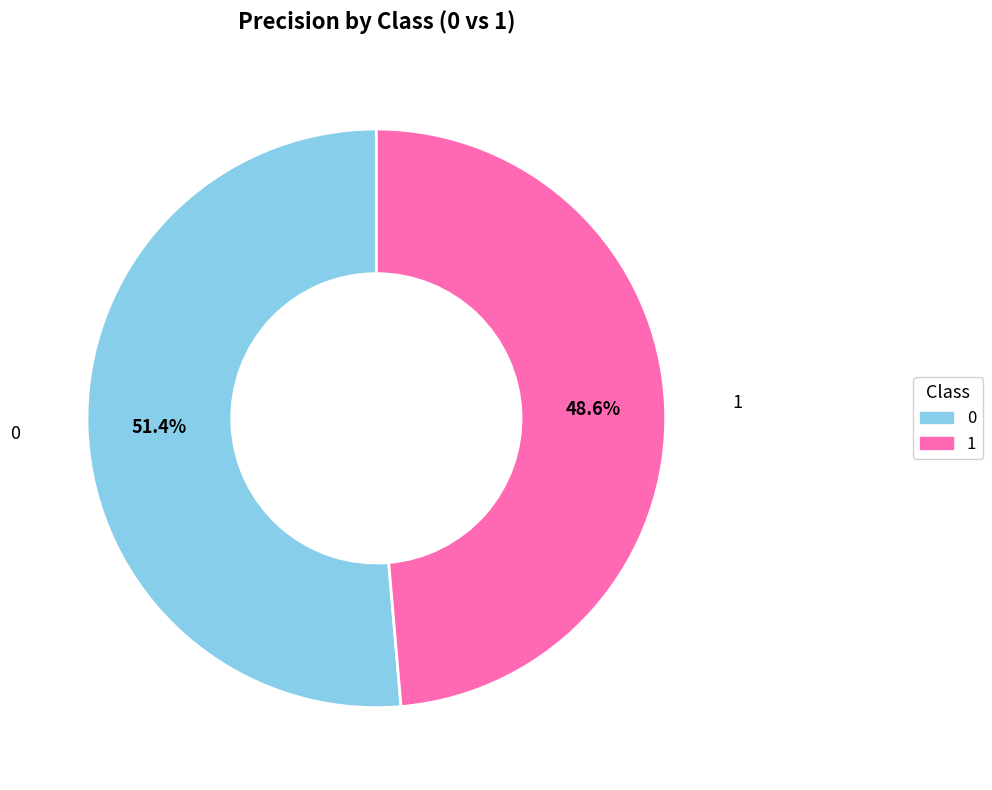

Count the number of slices in the pie.

2